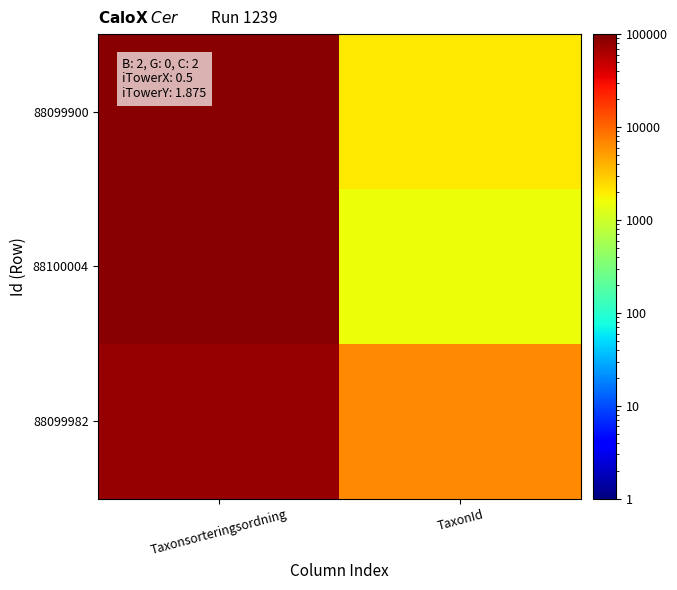

List the series in order of their peak value, lowest first.

88099982, 88100004, 88099900